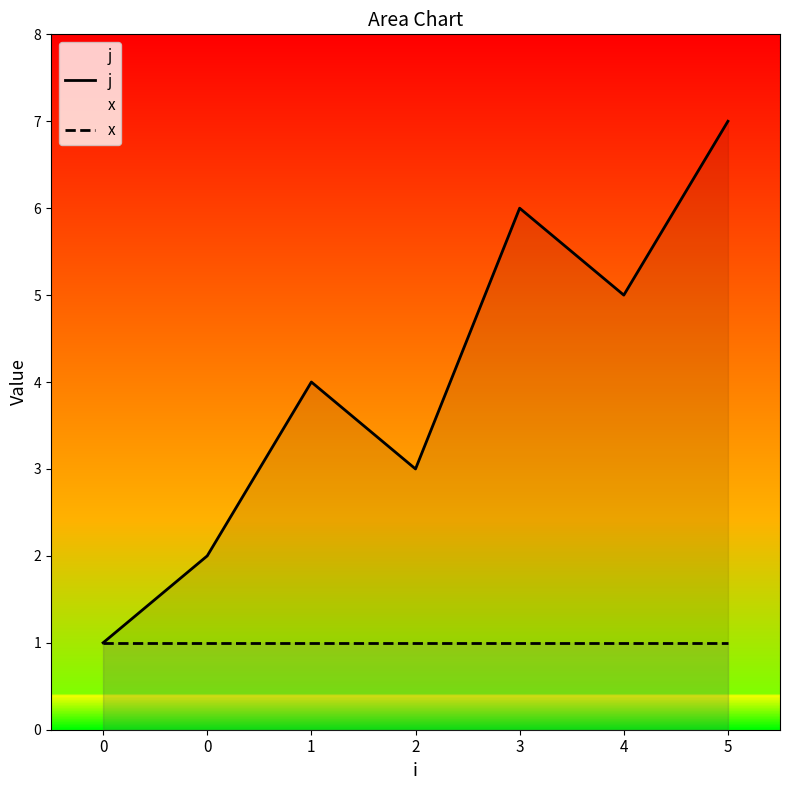

List the labels in order of x value, largest first.

0, 0, 1, 2, 3, 4, 5